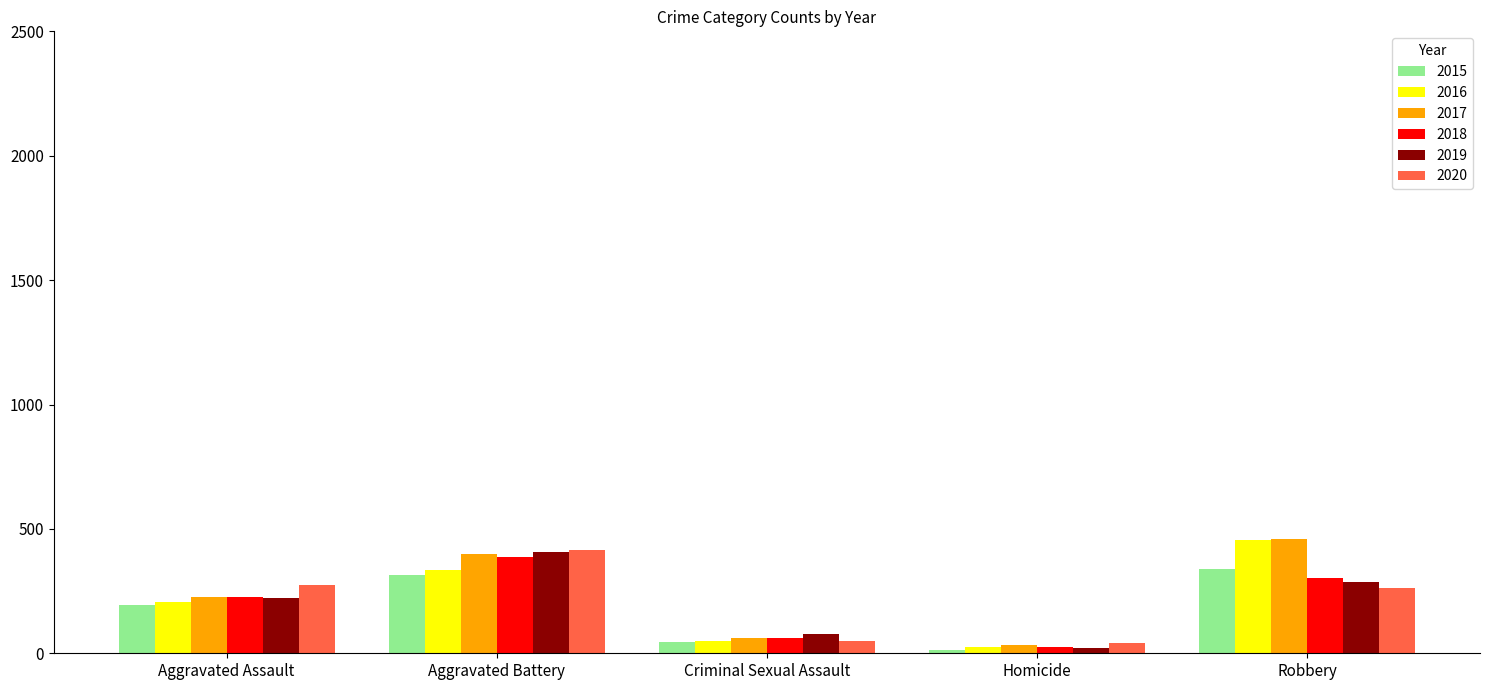

What is the approximate value of 2018 at Criminal Sexual Assault, to the nearest 5?

60